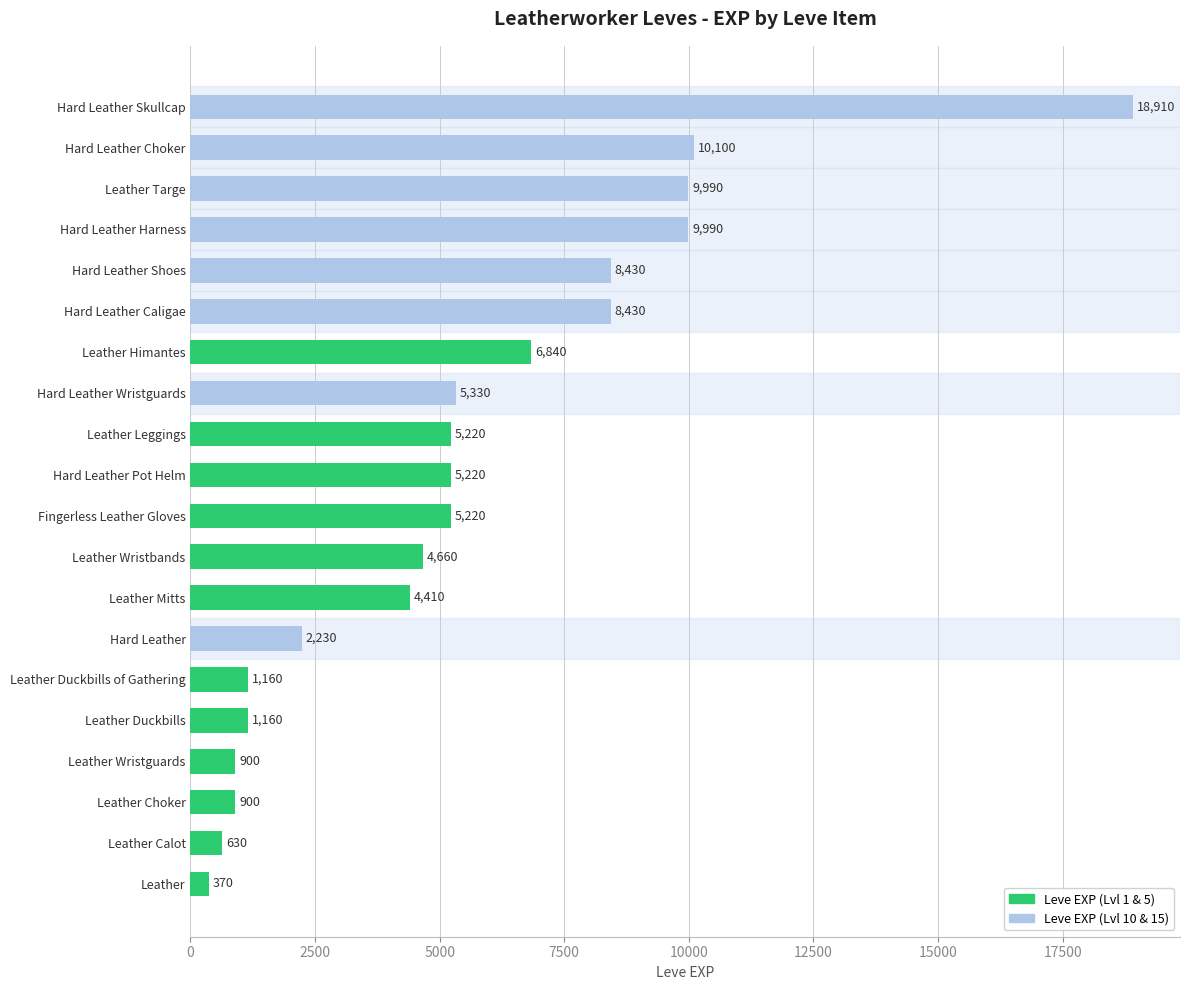

What is the change in value from Leather Targe to Hard Leather Shoes?

-1560